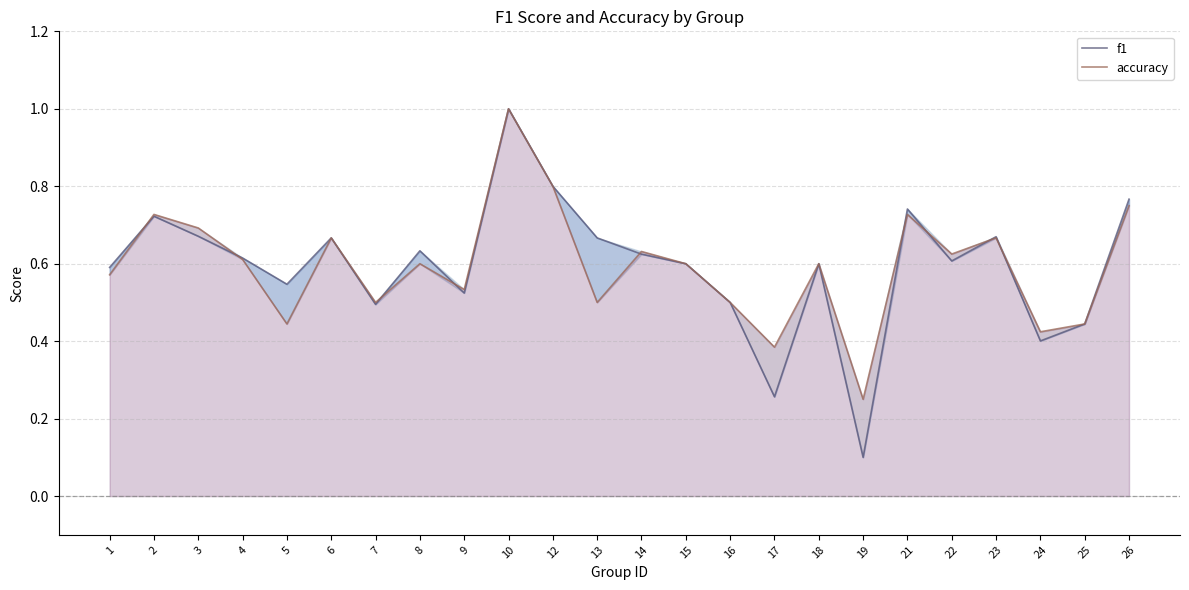

Reading left to right, transcribe all the data shown in this chart.

f1: 0.6	0.7	0.7	0.6	0.5	0.7	0.5	0.6	0.5	1.0	0.8	0.7	0.6	0.6	0.5	0.3	0.6	0.1	0.7	0.6	0.7	0.4	0.4	0.8
accuracy: 0.6	0.7	0.7	0.6	0.4	0.7	0.5	0.6	0.5	1.0	0.8	0.5	0.6	0.6	0.5	0.4	0.6	0.2	0.7	0.6	0.7	0.4	0.4	0.8